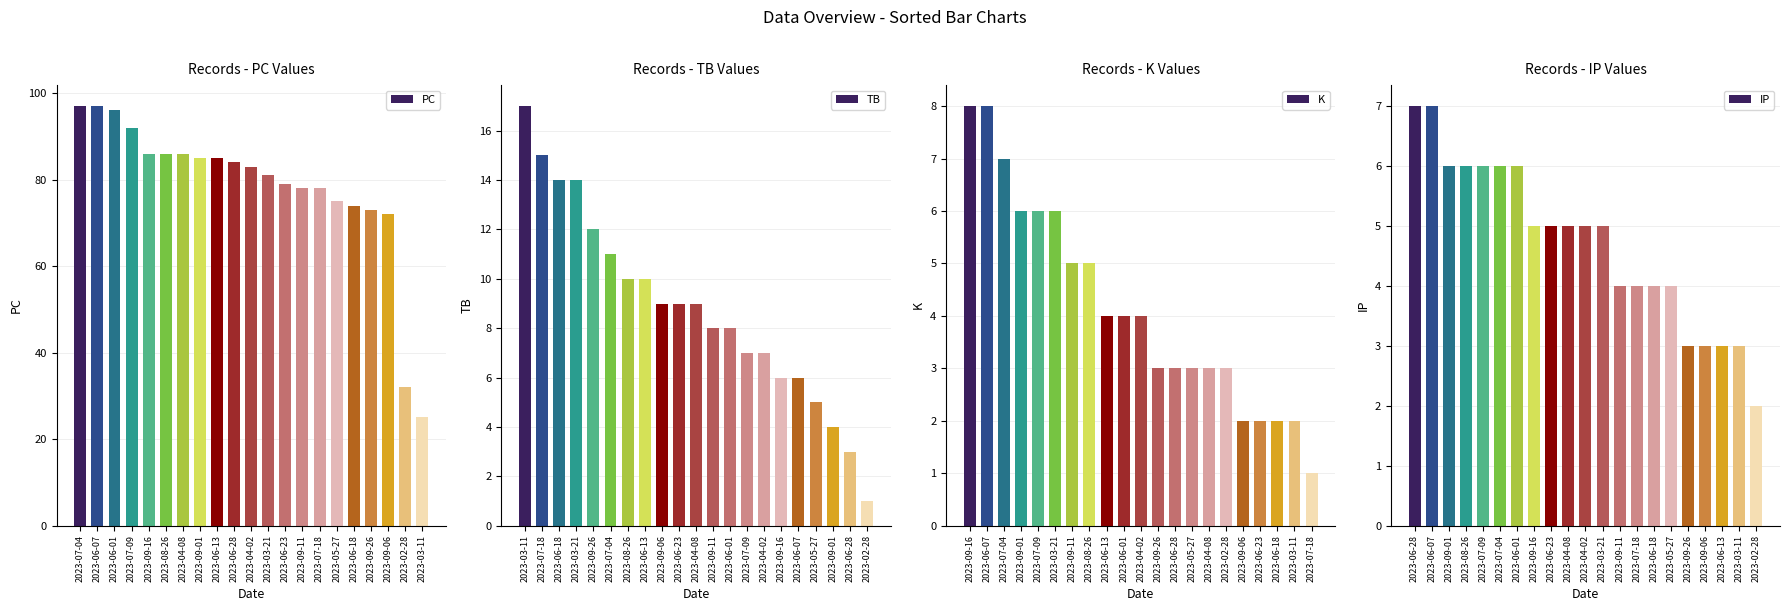

Is it true that K equals 2 at 2023-09-06?

True